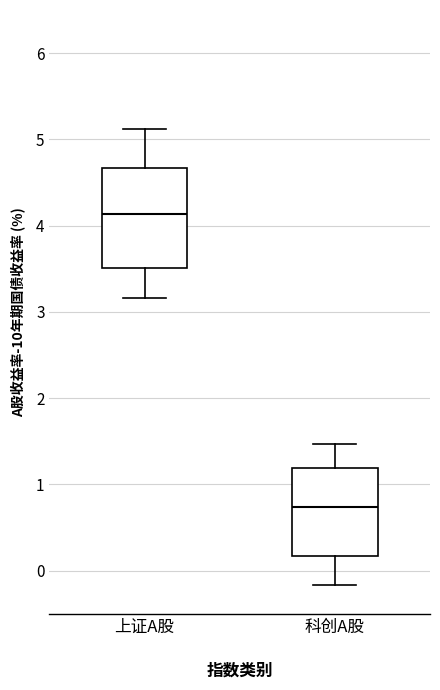

Where does the lower whisker of the box for 科创A股 end on the y-axis? The values are not printed on the chart, so give them approximately, as read against the axis.

-0.2